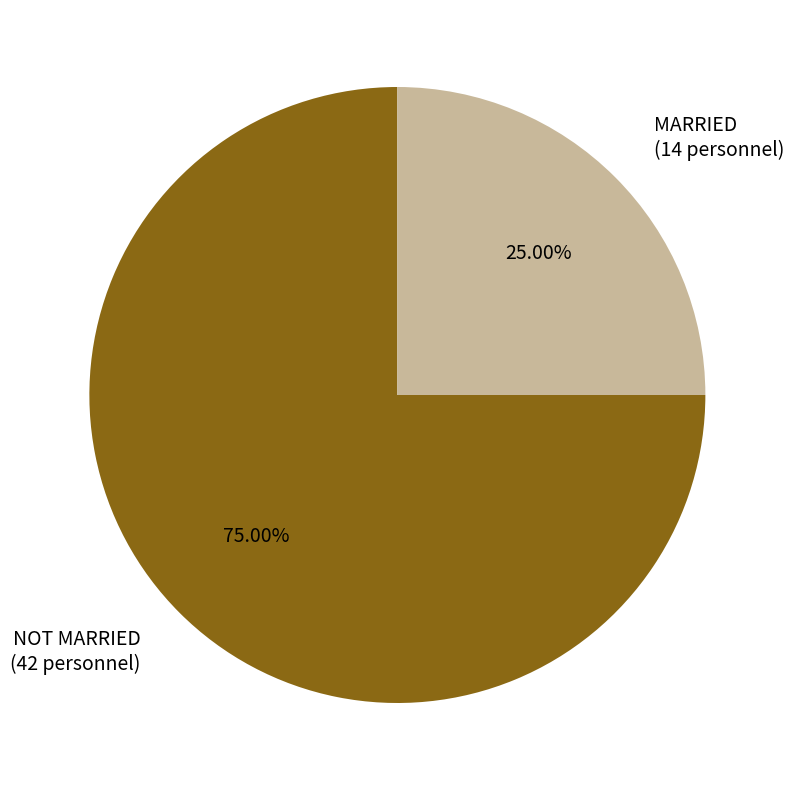

To the nearest percent, what portion does MARRIED represent?

25%